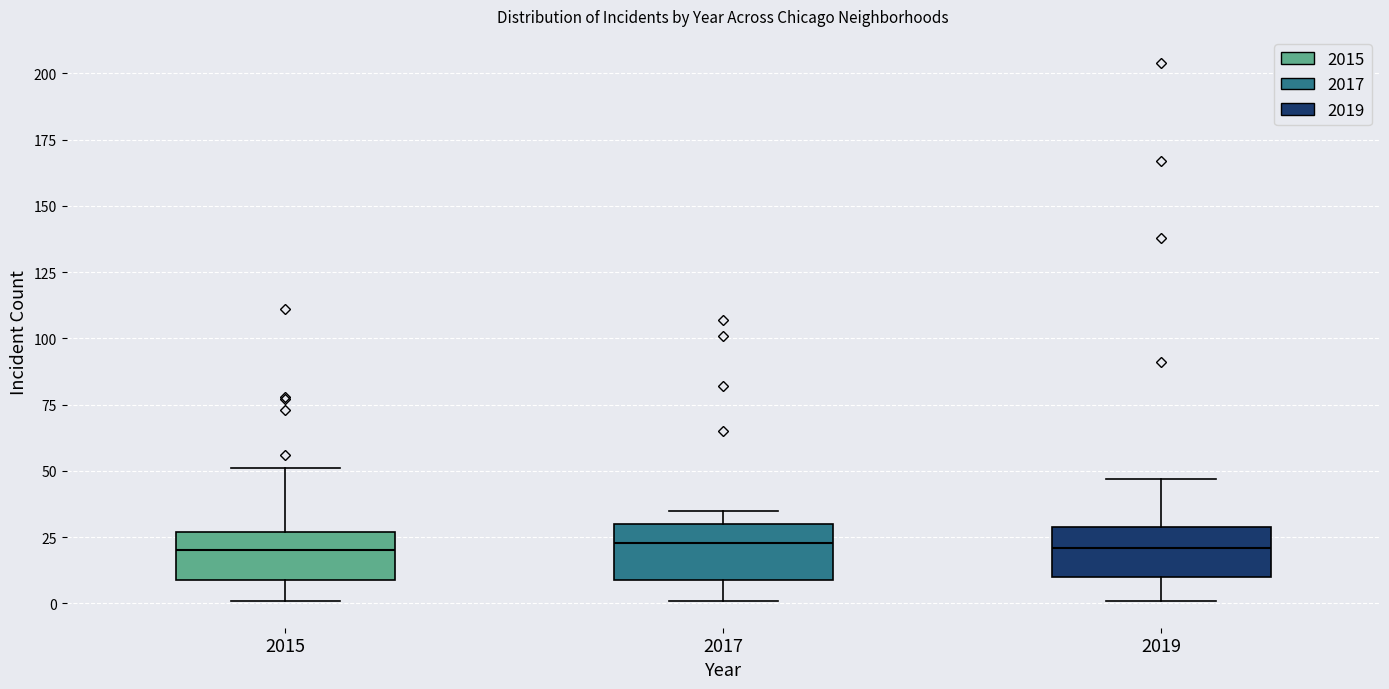

Where does the lower whisker of the box at x = 2017 end on the y-axis? The values are not printed on the chart, so give them approximately, as read against the axis.

0